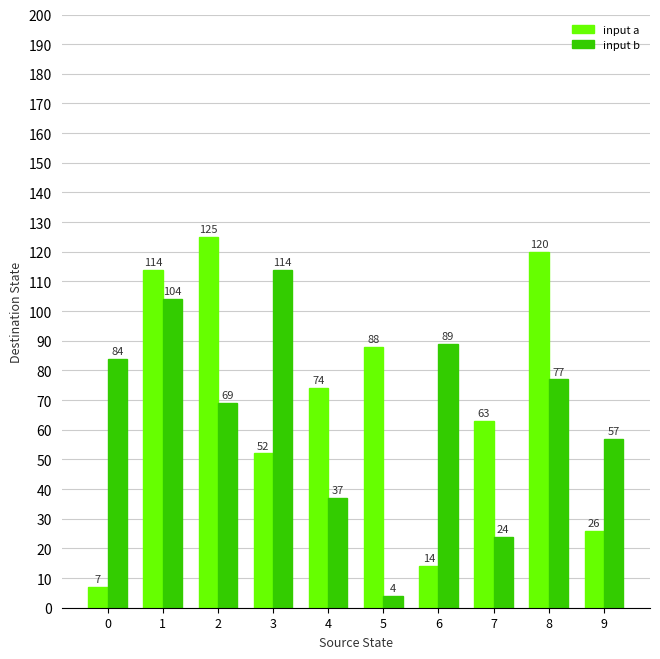

How many bars are there in each group?

2